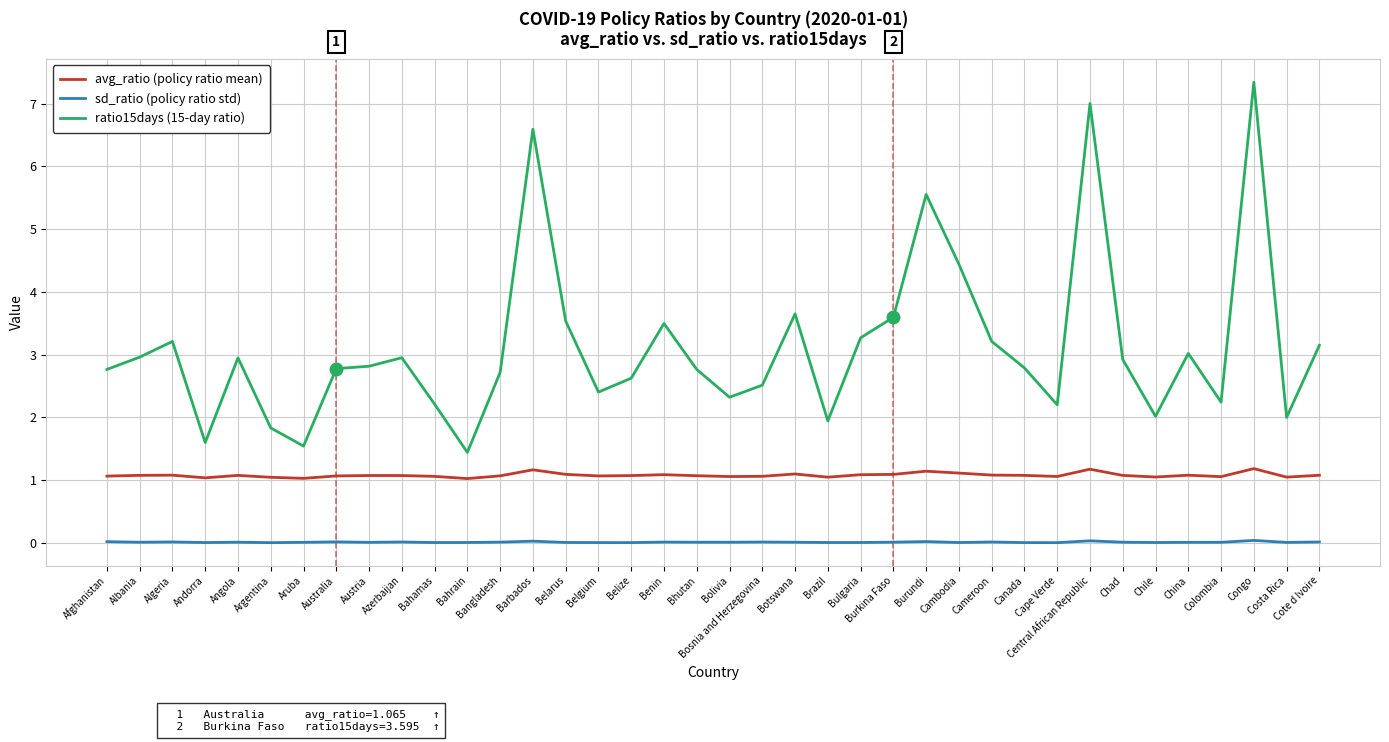

True or false: ratio15days (15-day ratio) and avg_ratio (policy ratio mean) cross at least once.

False